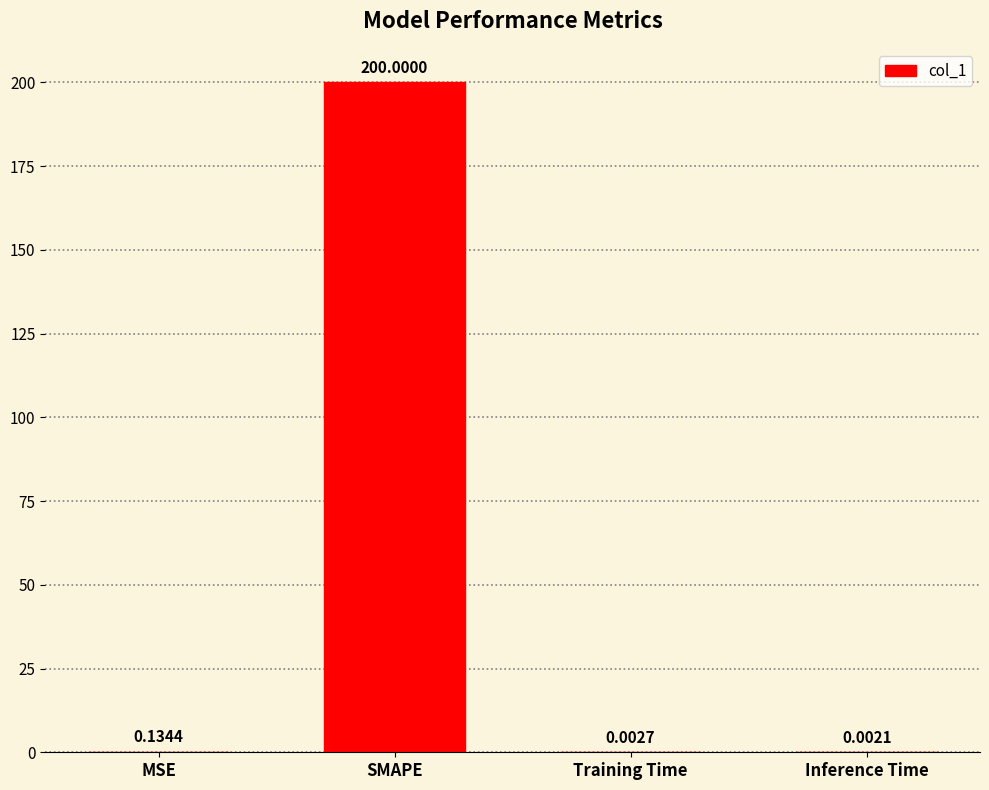

What is the change in value from SMAPE to Inference Time?

-200.0